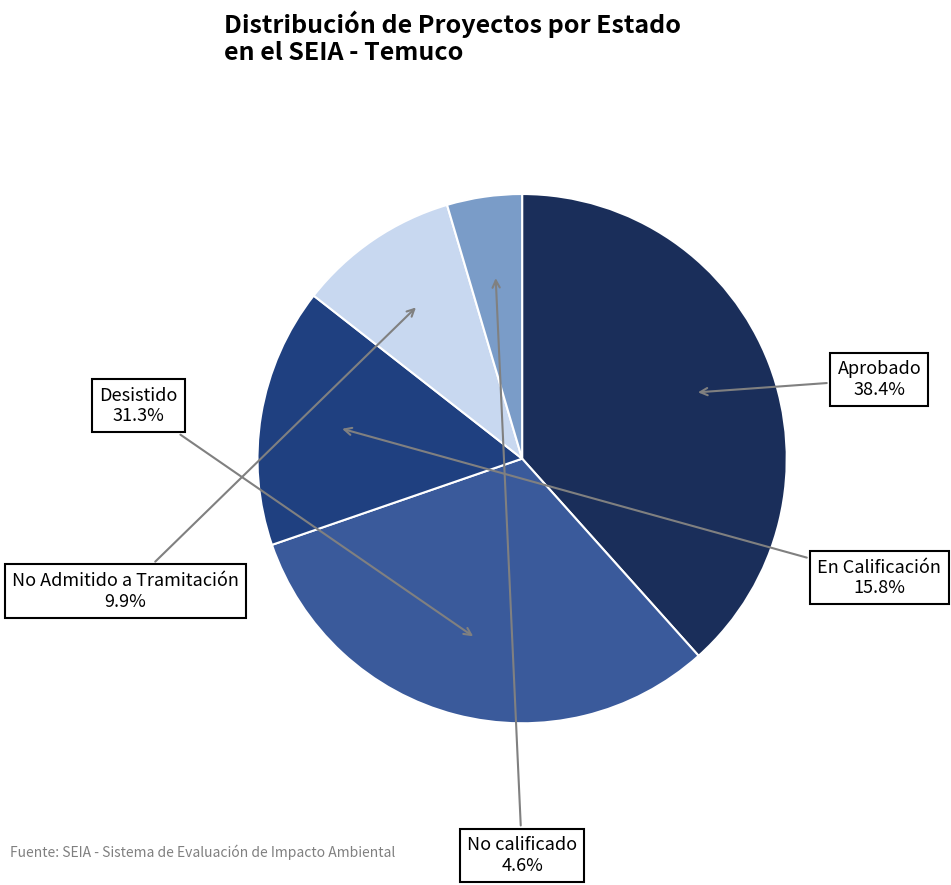

Count the number of slices in the pie.

5